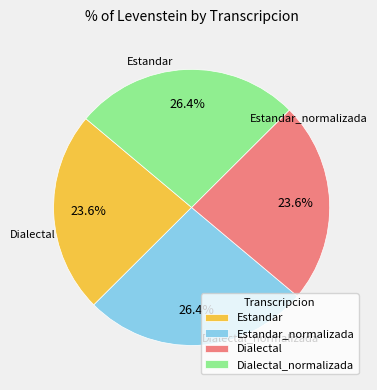

The Dialectal_normalizada slice represents 40% of the pie. True or false?

False